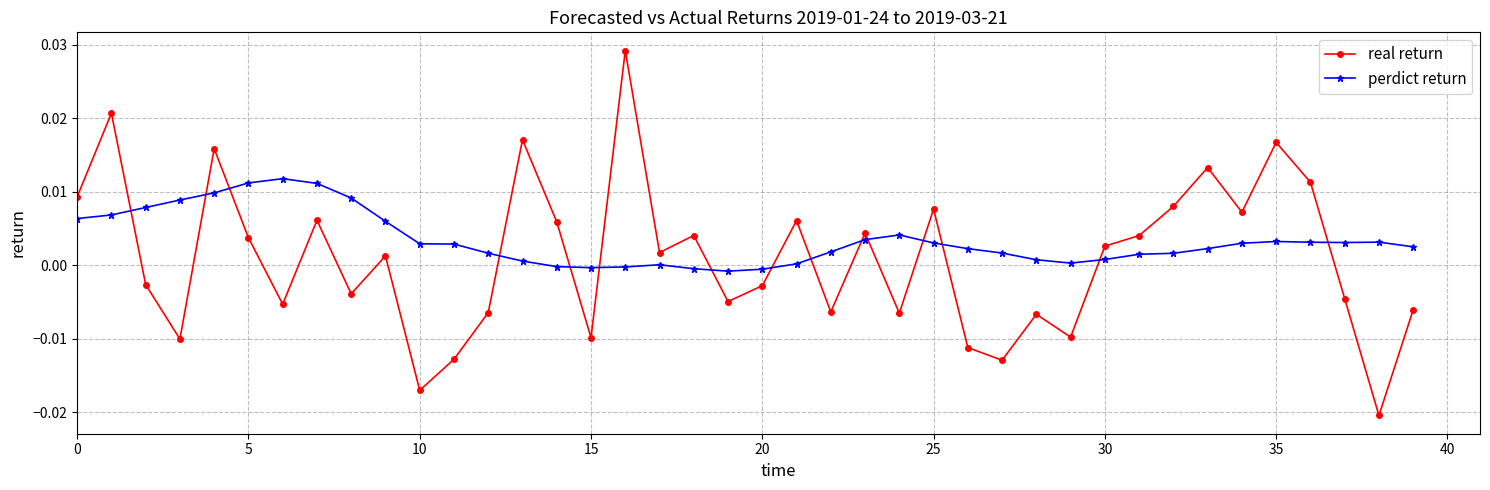

Which series has the largest total across all categories?

perdict return